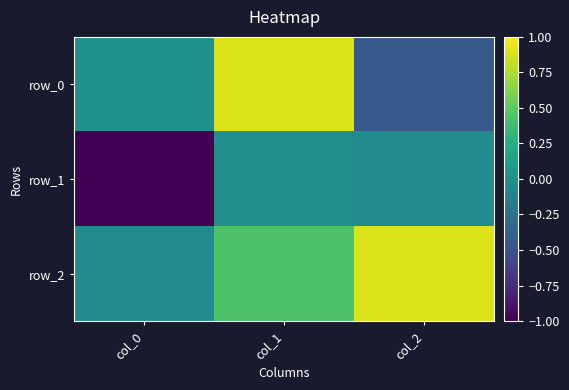

List the labels in order of row_2 value, largest first.

col_2, col_1, col_0